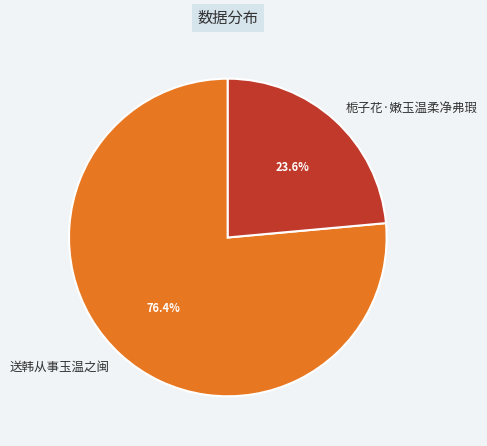

Do 送韩从事玉温之闽 and 栀子花·嫩玉温柔净弗瑕 together represent more than half of the pie?

Yes